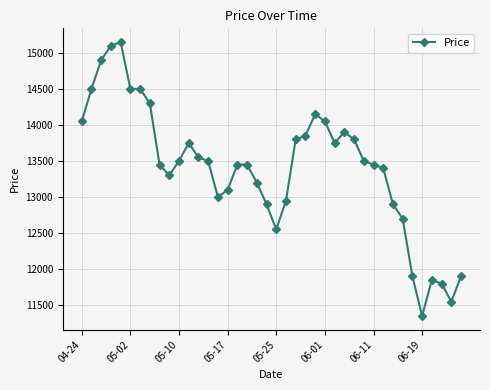

What is the smallest value displayed?

11350